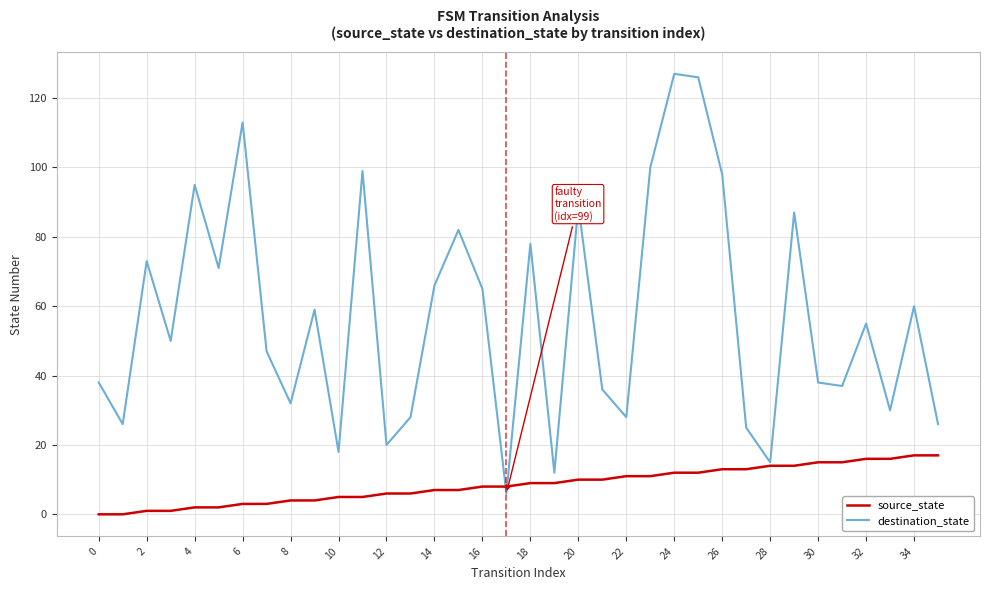

List the series in order of their overall mean, highest first.

destination_state, source_state